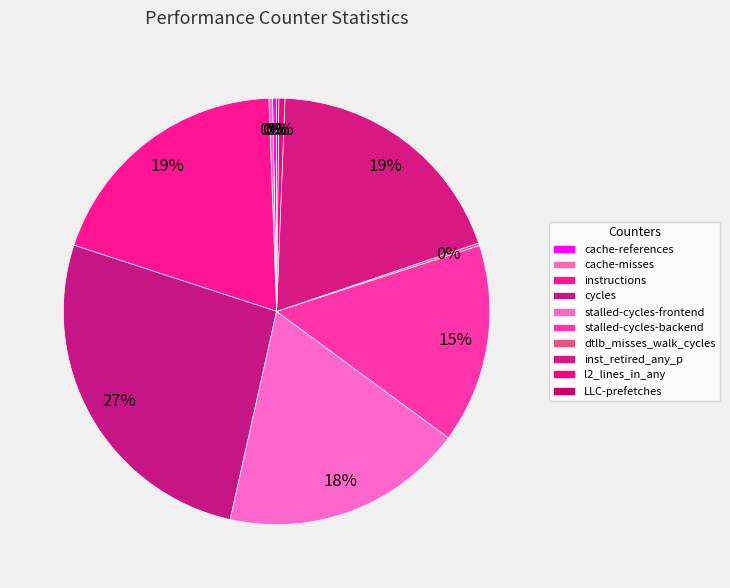

Approximately how many times larger is the value at cycles compared to cache-misses?

95.3